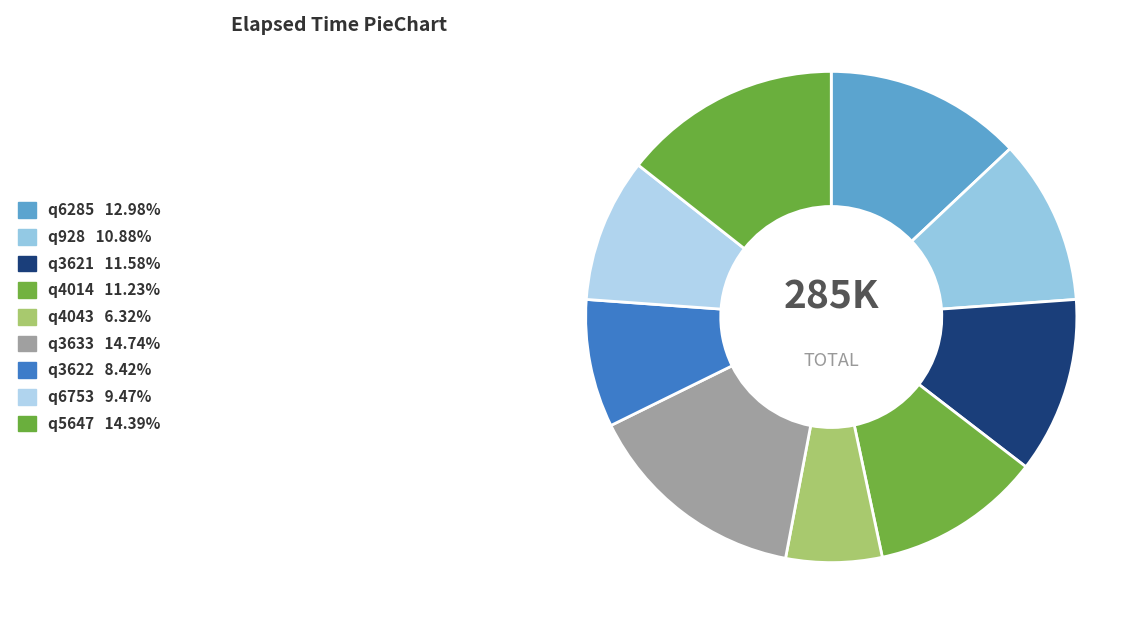

Does q3622 account for over 50% of the chart?

No